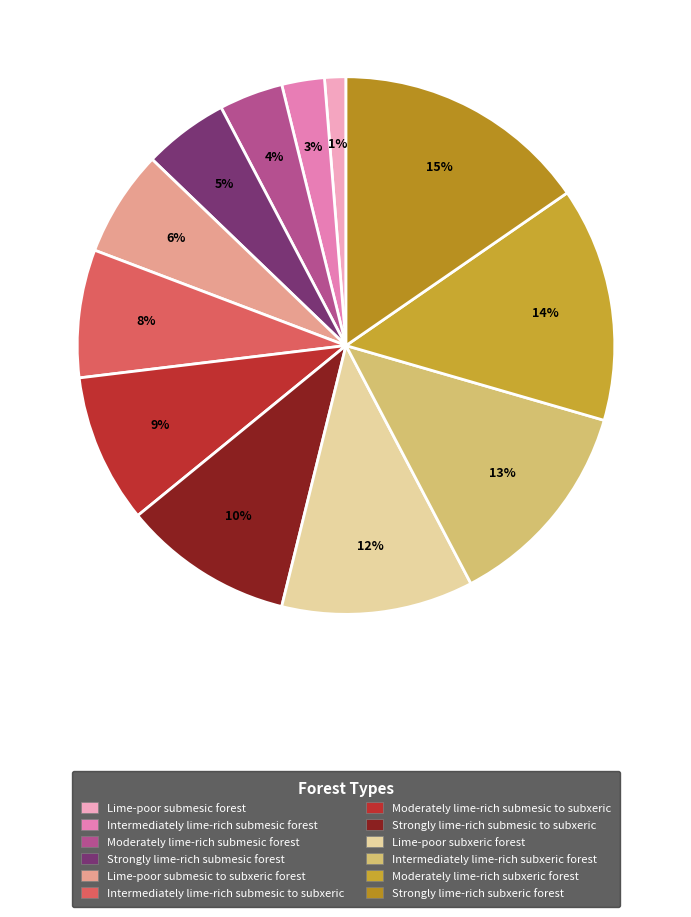

Which slice is the largest?

Strongly lime-rich subxeric forest